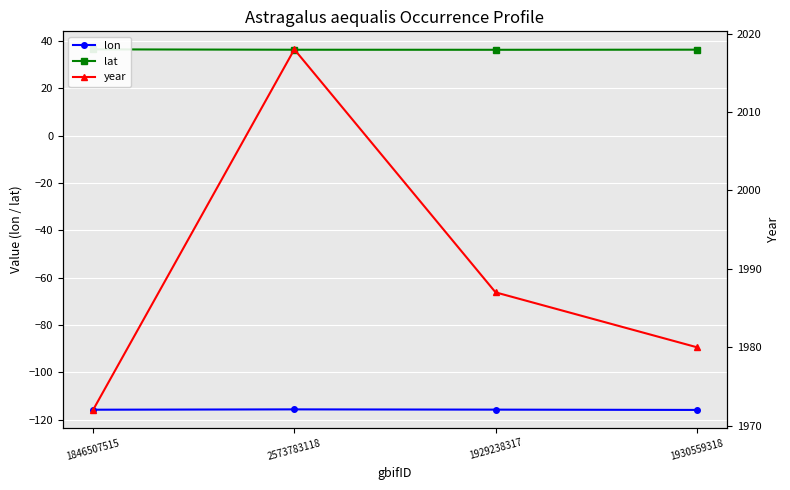

Rank the categories by year value from lowest to highest.

1846507515, 1930559318, 1929238317, 2573783118